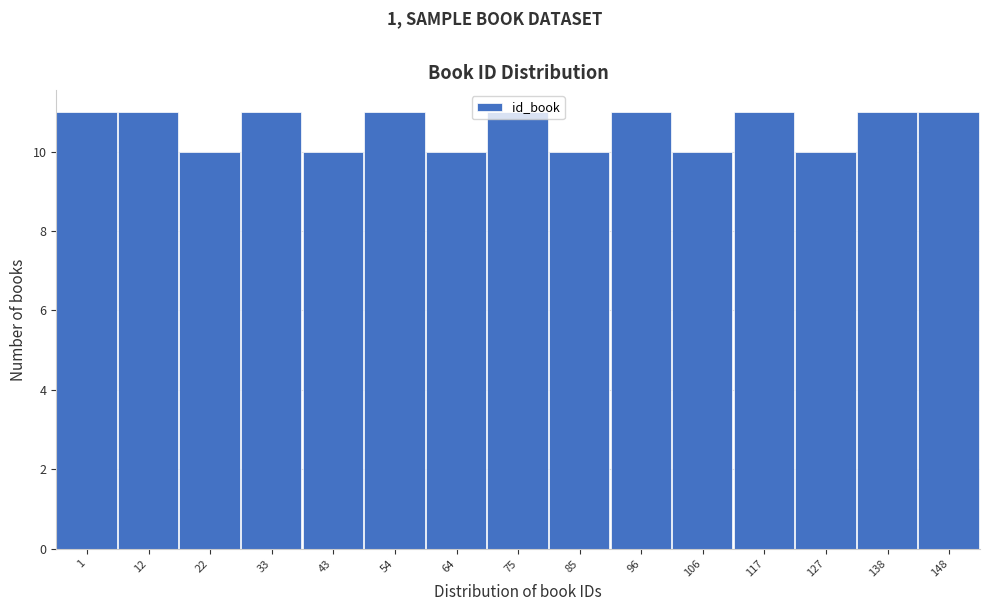

Between 64 and 148, which is larger?

148